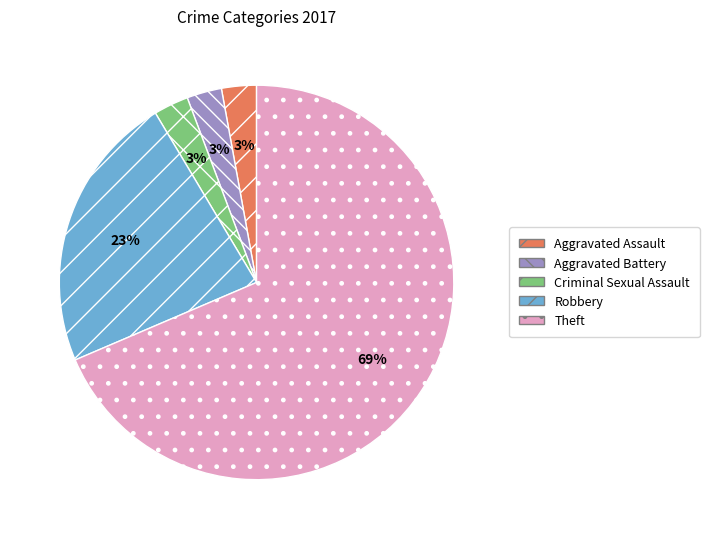

To the nearest percent, what is the combined percentage of Aggravated Battery and Robbery?

26%